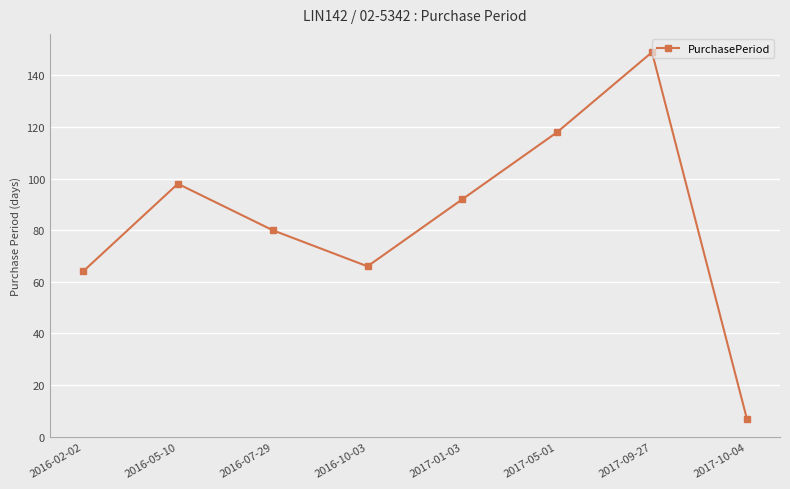

What is the maximum value shown in the chart?

149